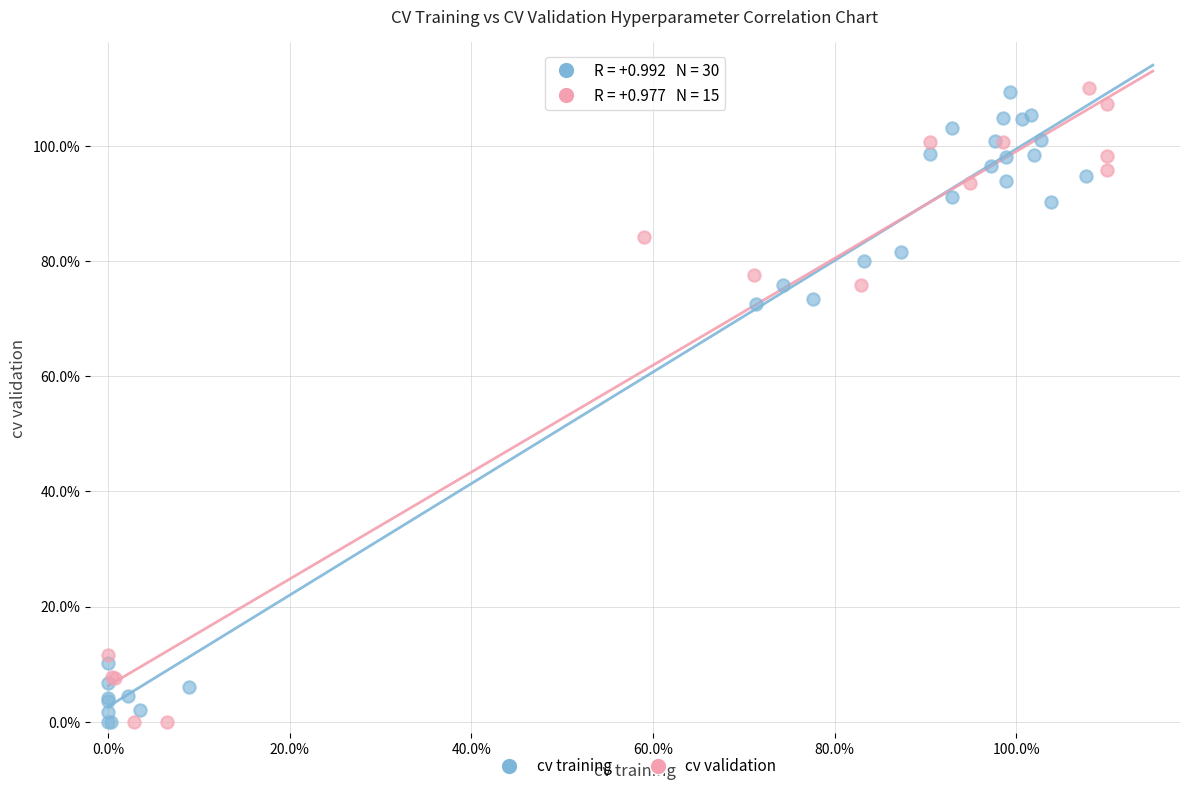

What are all the series names shown in the legend?

cv training, cv validation